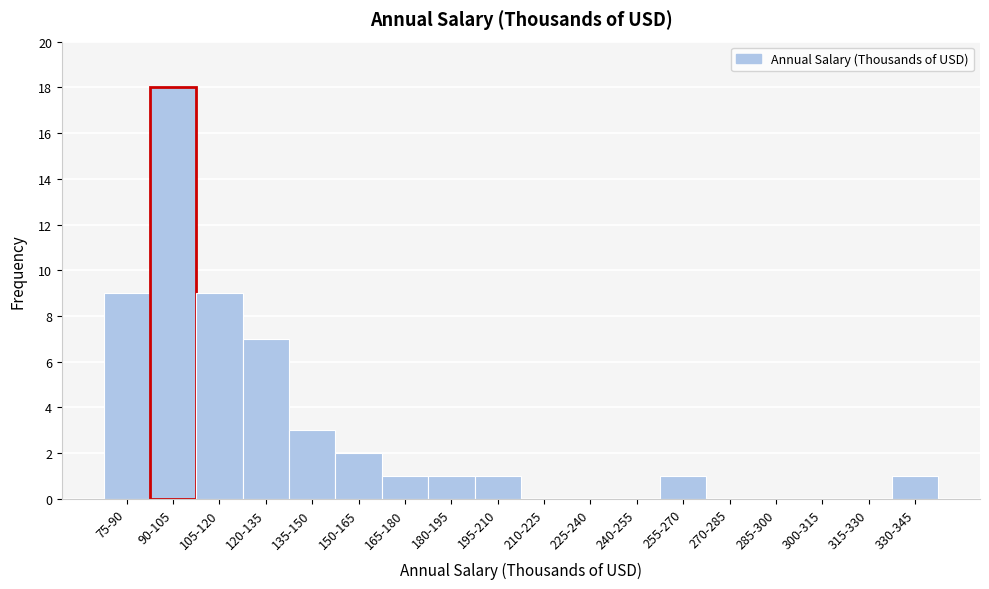

Reading right to left, transcribe all the data shown in this chart.

330-345=1	315-330=0	300-315=0	285-300=0	270-285=0	255-270=1	240-255=0	225-240=0	210-225=0	195-210=1	180-195=1	165-180=1	150-165=2	135-150=3	120-135=7	105-120=9	90-105=18	75-90=9